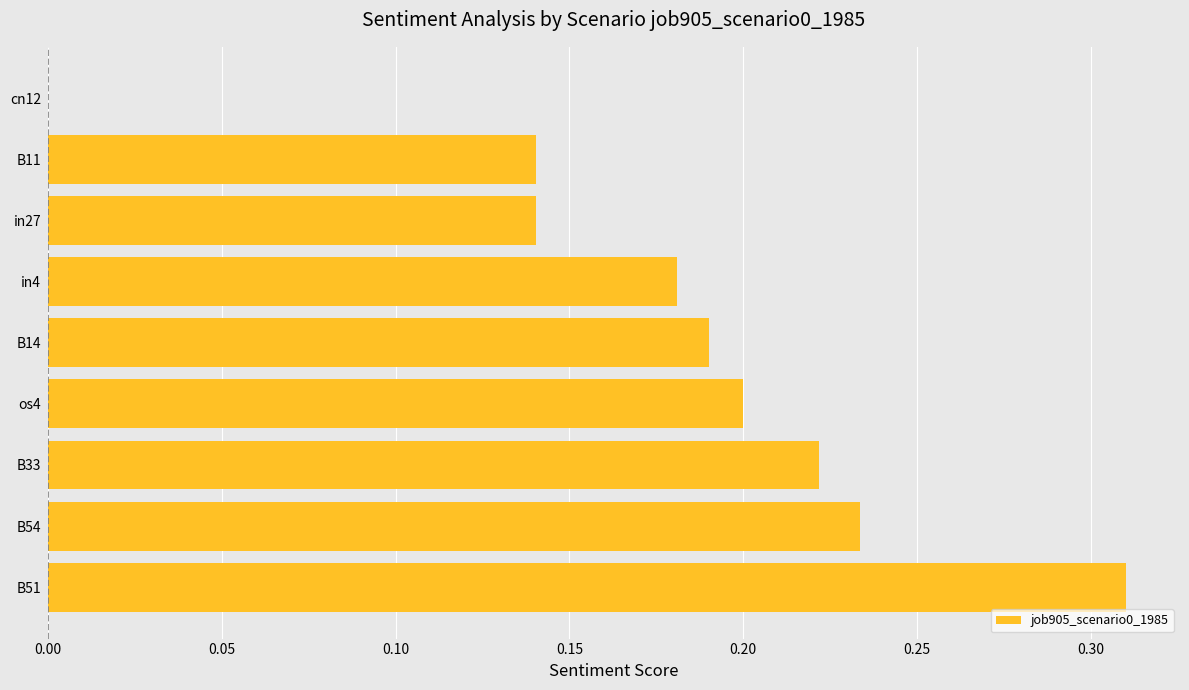

Where is the data nearest to the value 0?

cn12